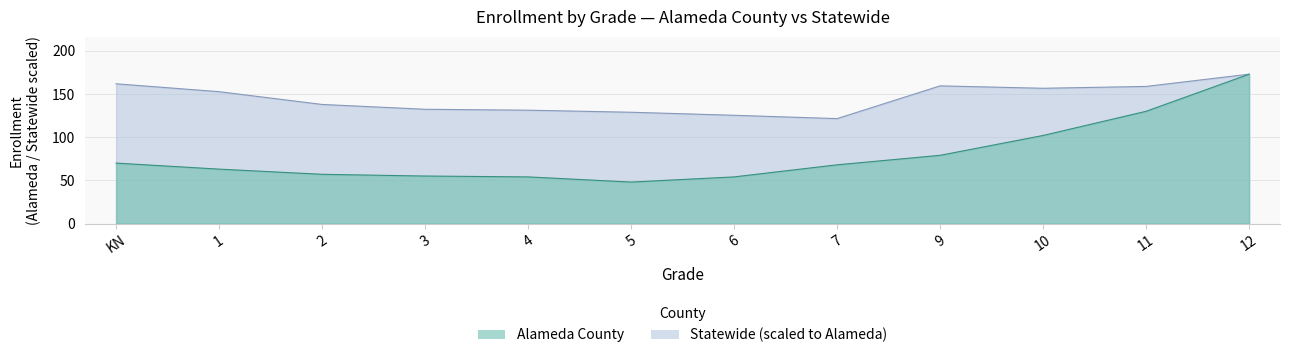

Is the value of Alameda County at 3 greater than the value of Statewide at 3?

No